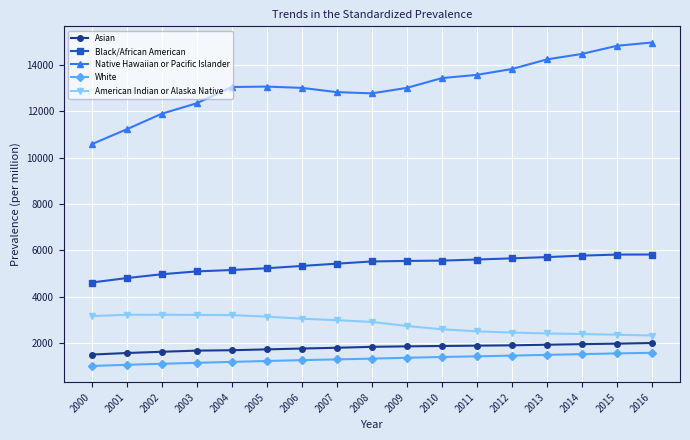

The value of White at 2009 is 1358.3. True or false?

True